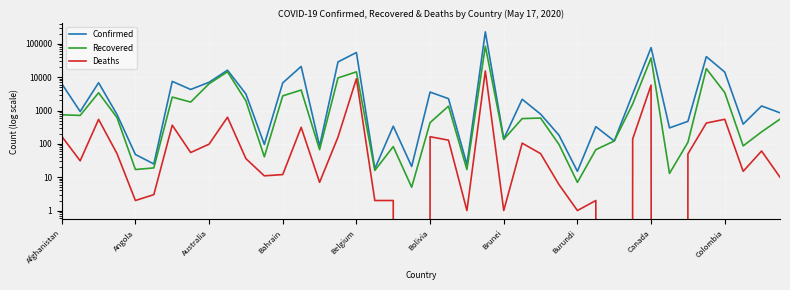

Is it true that Recovered equals 1355 at 21?

True